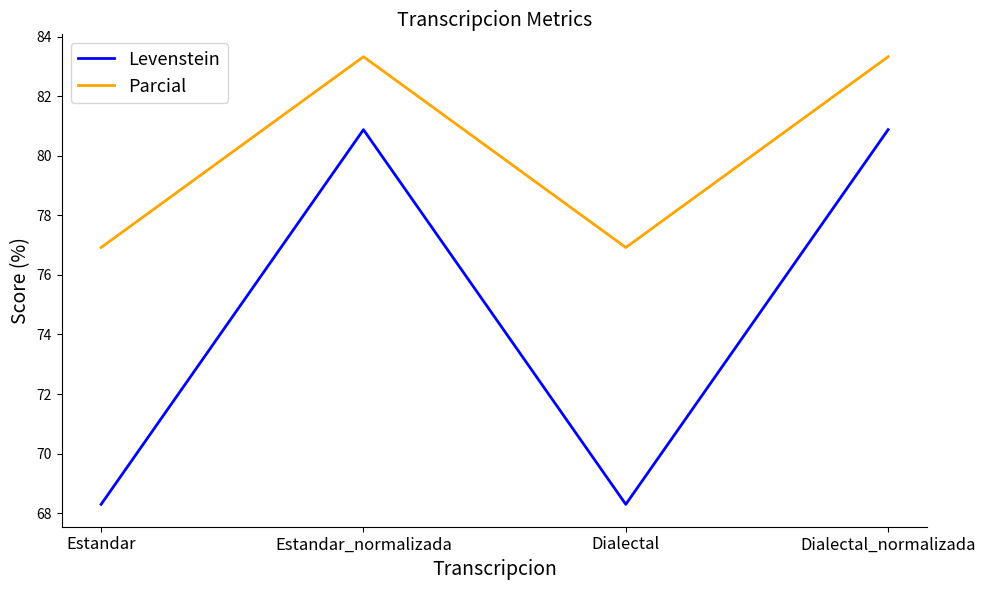

Reading left to right, list all the values displayed in this chart.

Levenstein: 68.3	80.9	68.3	80.9
Parcial: 76.9	83.3	76.9	83.3